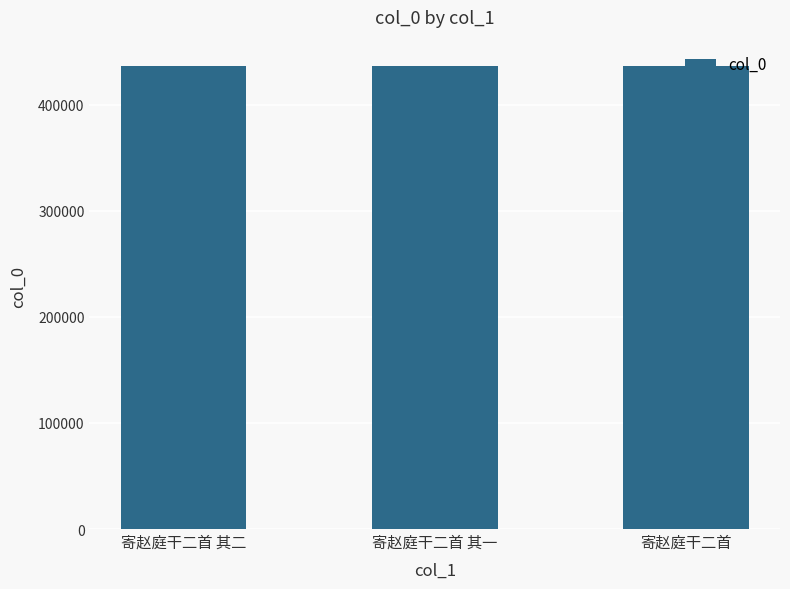

The value at 寄赵庭干二首 其一 is 750082. True or false?

False